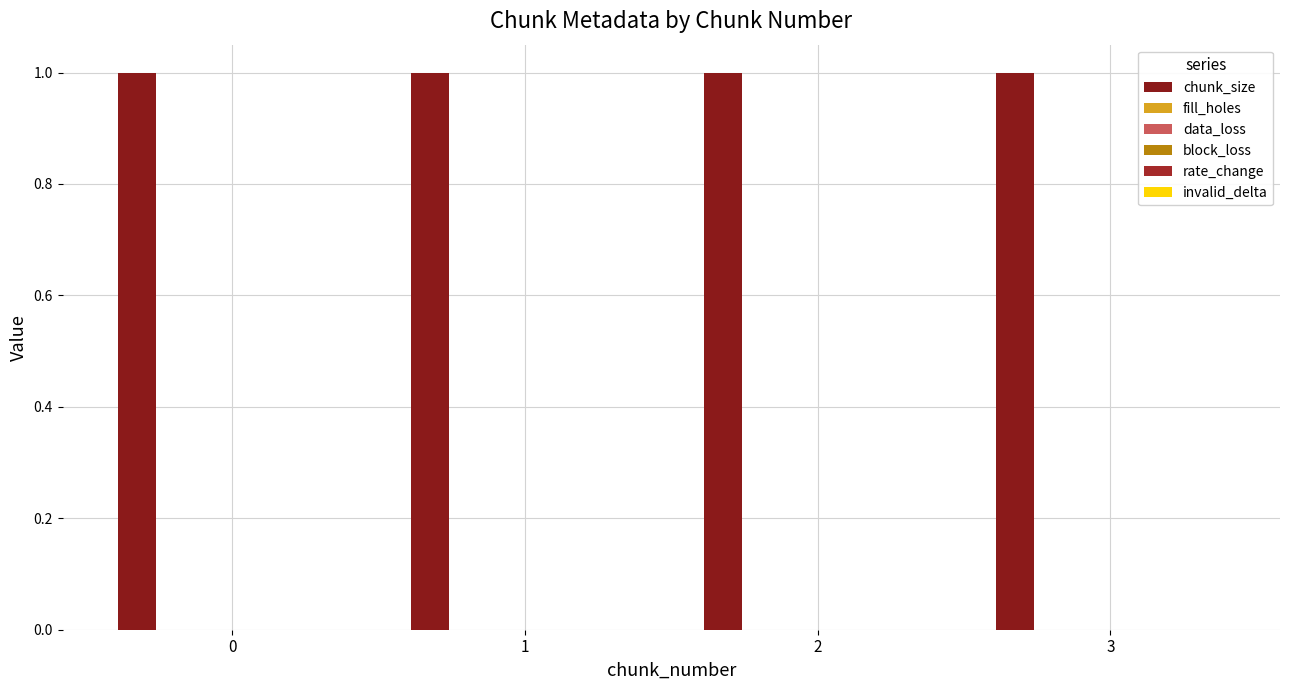

How many groups of bars are there?

4